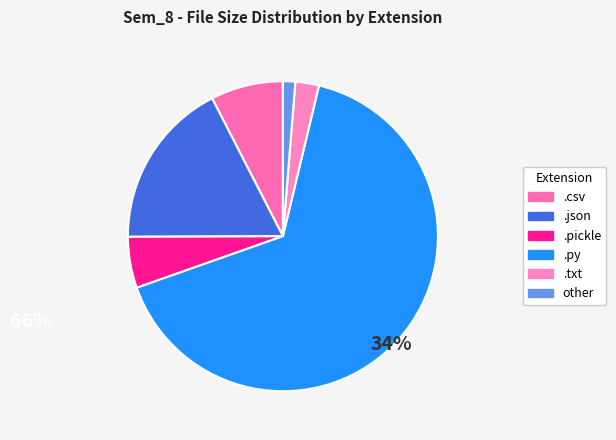

How many slices are in this pie chart?

6